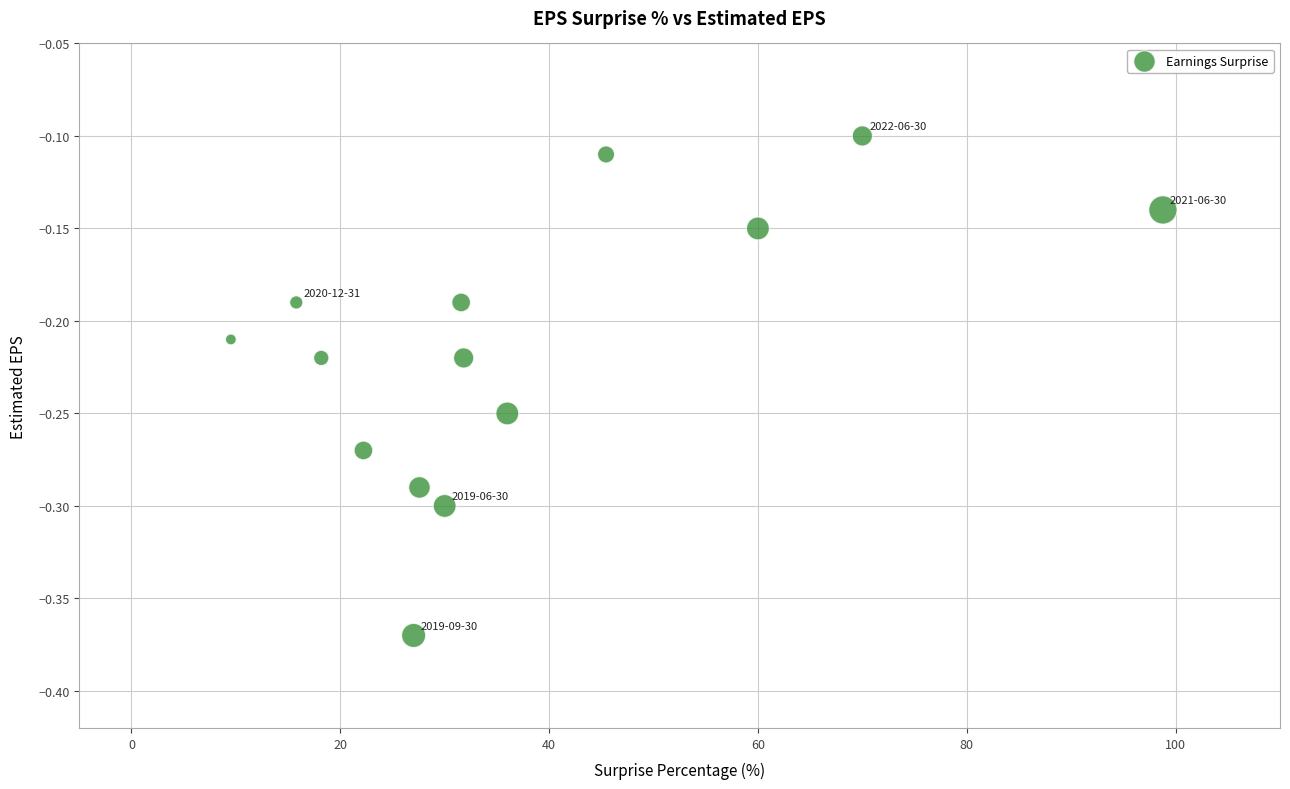

What is the range of Y values (max minus min)?

0.3